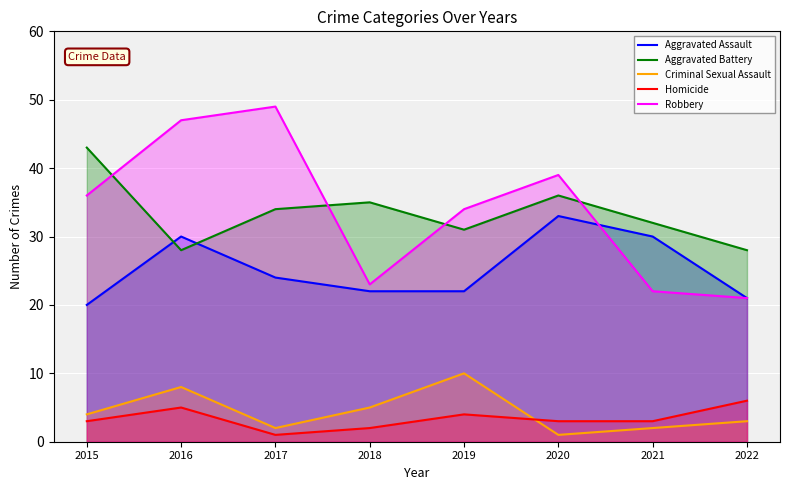

At which category is the sum across all series the highest?

2016